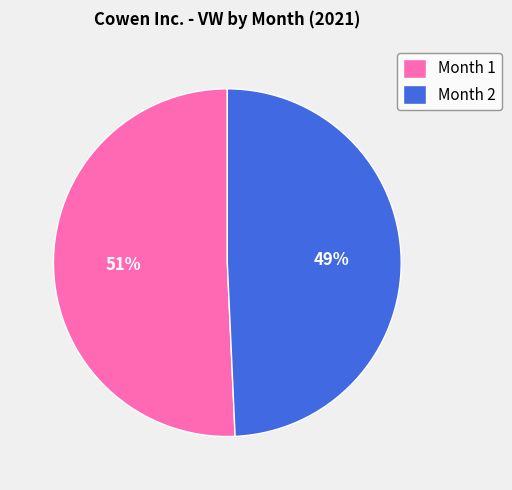

To the nearest percent, what is the average slice percentage?

50%